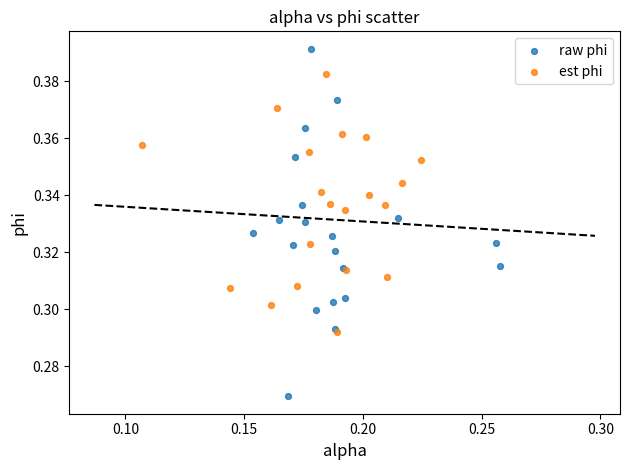

Which series has the largest Y range (max minus min)?

raw phi